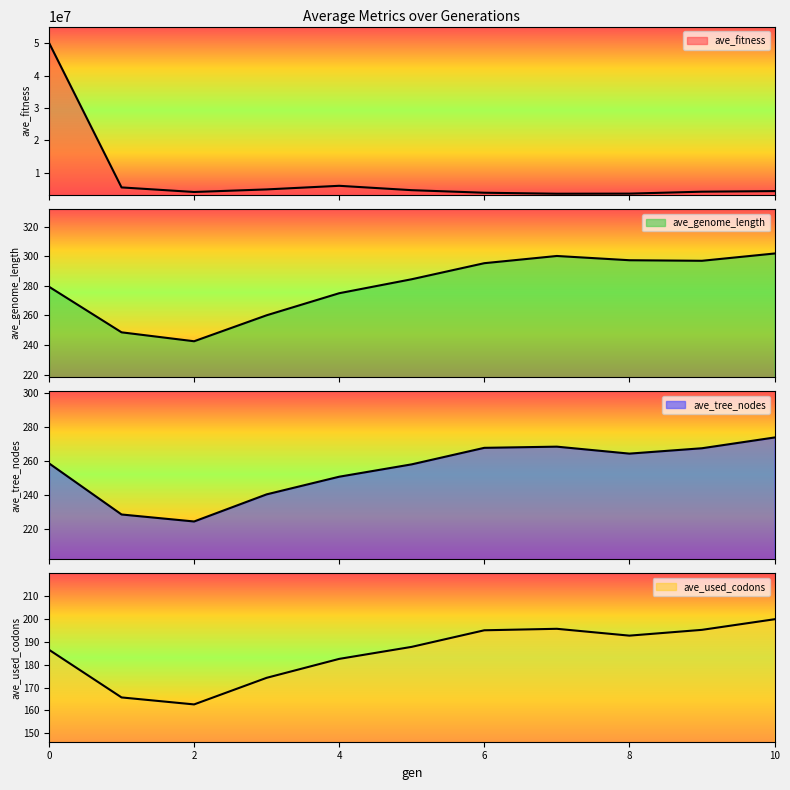

Count the number of categories in the chart.

11